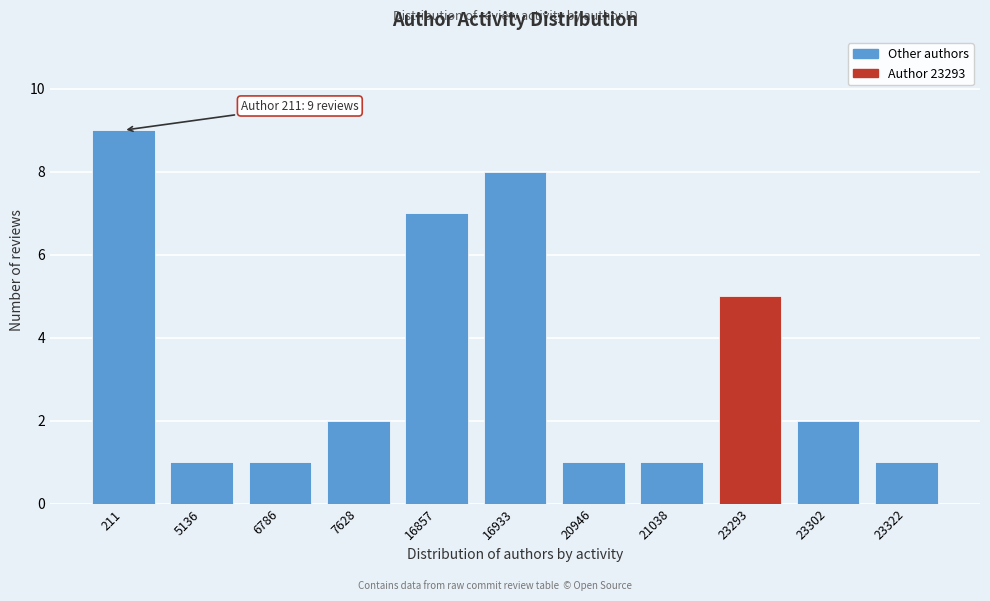

Reading left to right, extract all data points from this chart.

211=9	5136=1	6786=1	7628=2	16857=7	16933=8	20946=1	21038=1	23293=5	23302=2	23322=1